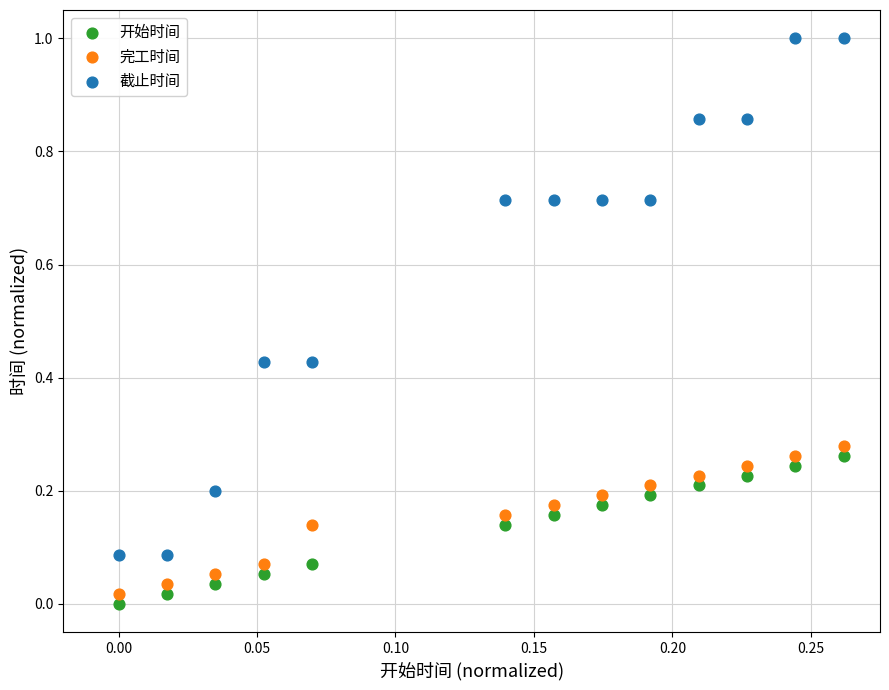

Which series contains the highest Y value?

截止时间